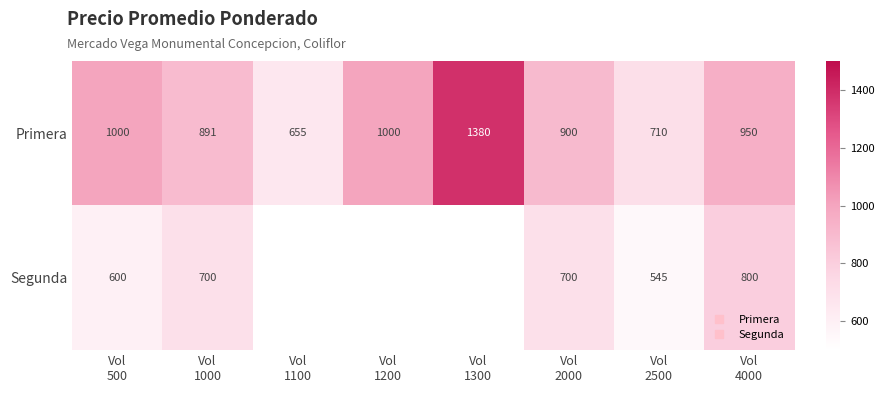

Which category has the highest value in the Segunda series?

Vol 4000